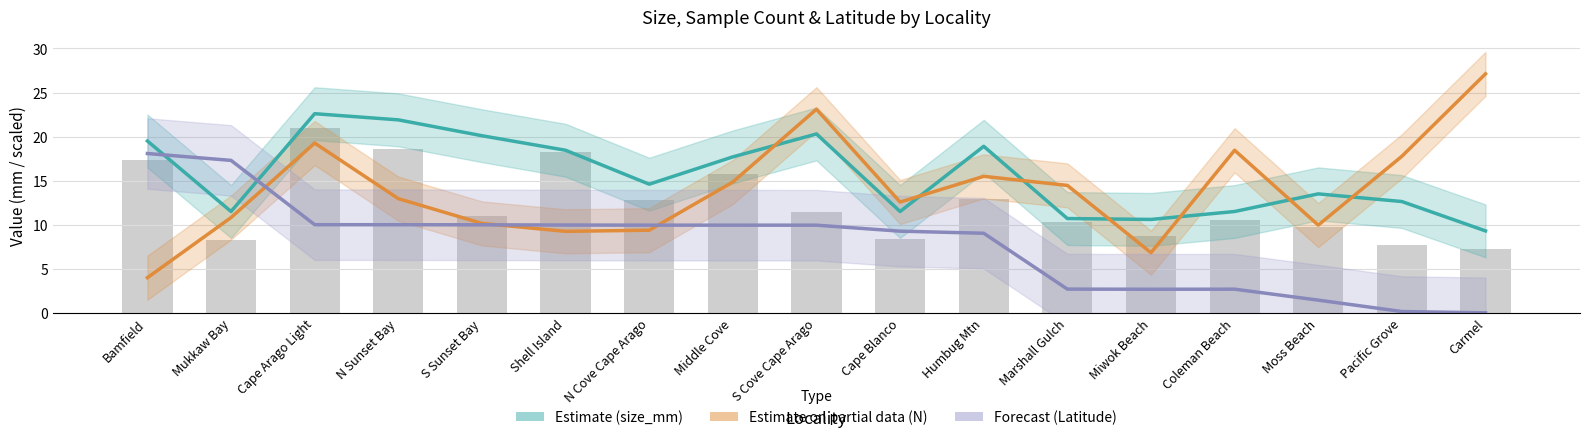

Reading left to right, transcribe all the data shown in this chart.

size_mm (Estimate): 19.5	11.5	22.6	21.9	20.1	18.4	14.6	17.7	20.3	11.5	18.9	10.7	10.6	11.5	13.5	12.6	9.3
N (scaled, Partial estimate): 4.0	10.8	19.3	13.0	10.1	9.2	9.4	14.8	23.1	12.6	15.5	14.5	6.8	18.5	10.0	17.8	27.1
Latitude (scaled, Forecast): 18.1	17.3	10.0	10.0	10.0	10.0	10.0	10.0	9.9	9.3	9.0	2.7	2.7	2.7	1.4	0.1	0.0